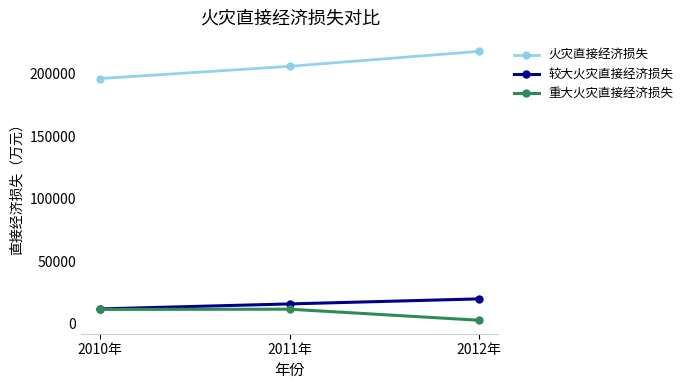

The value of 重大火灾直接经济损失 at 2011年 is 11560.2. True or false?

True